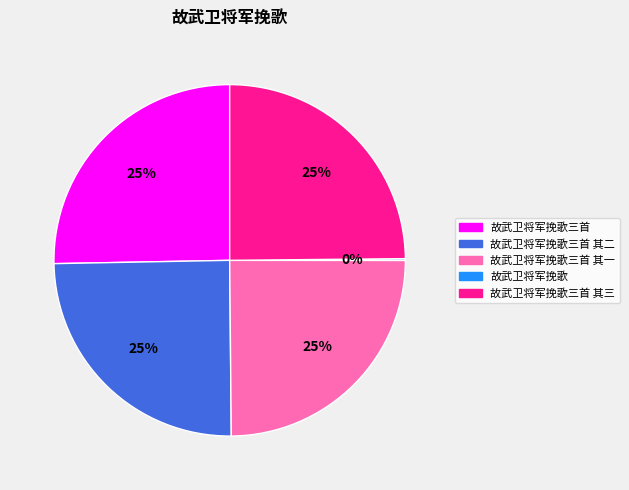

To the nearest percent, what is the average slice percentage?

20%